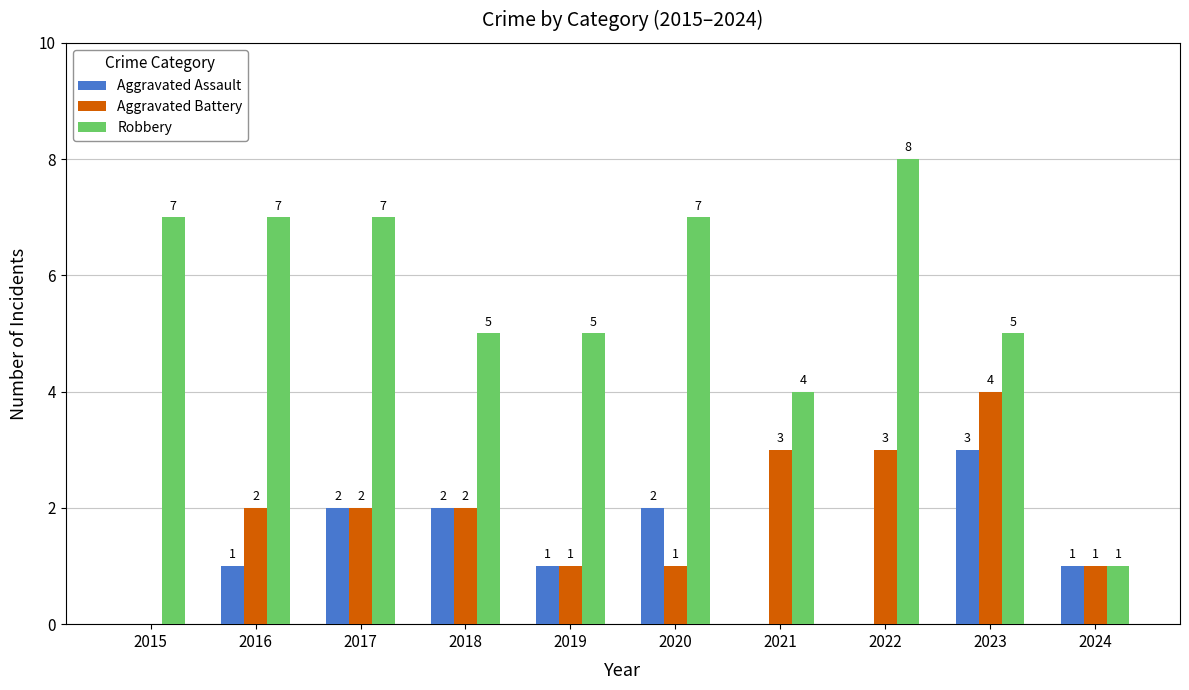

Count the number of categories in the chart.

10